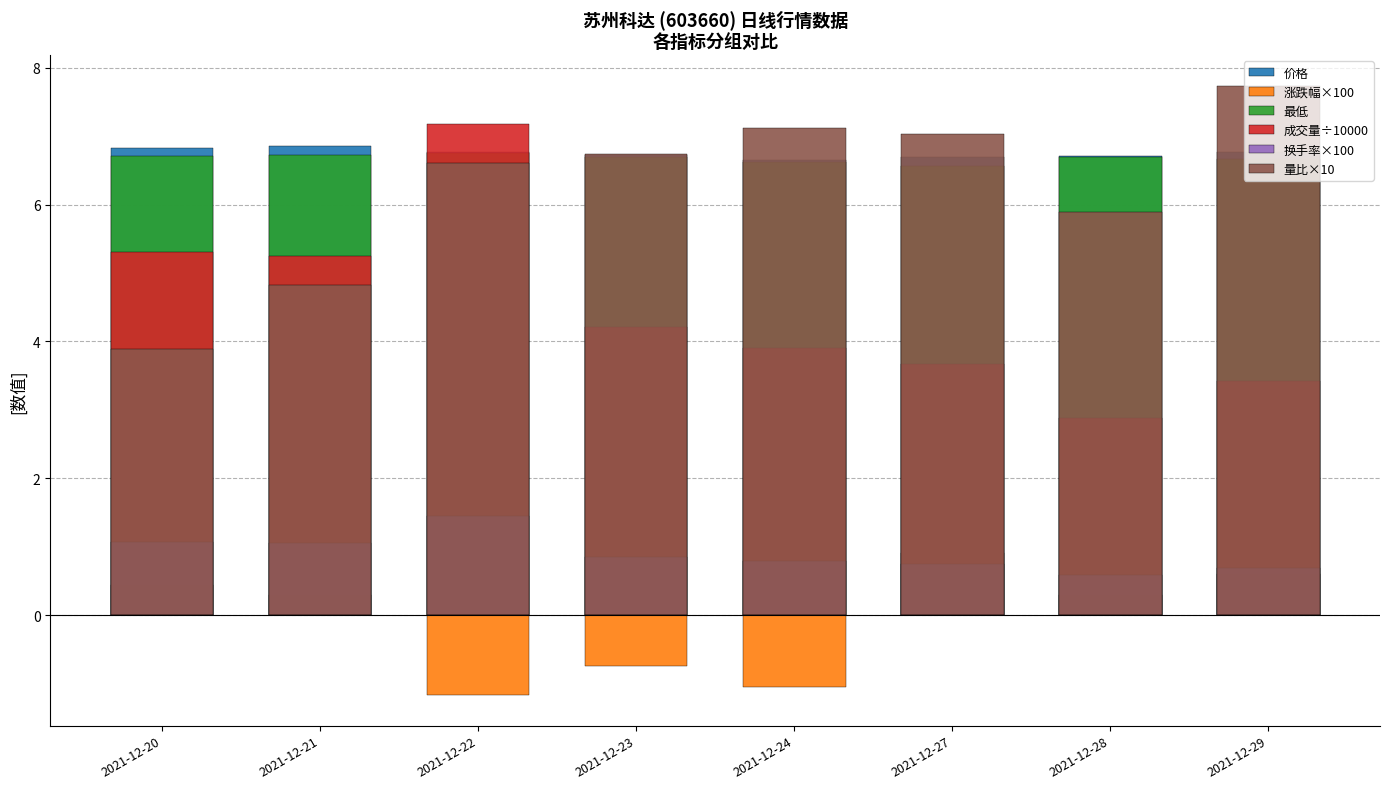

Count the number of data series in this chart.

6